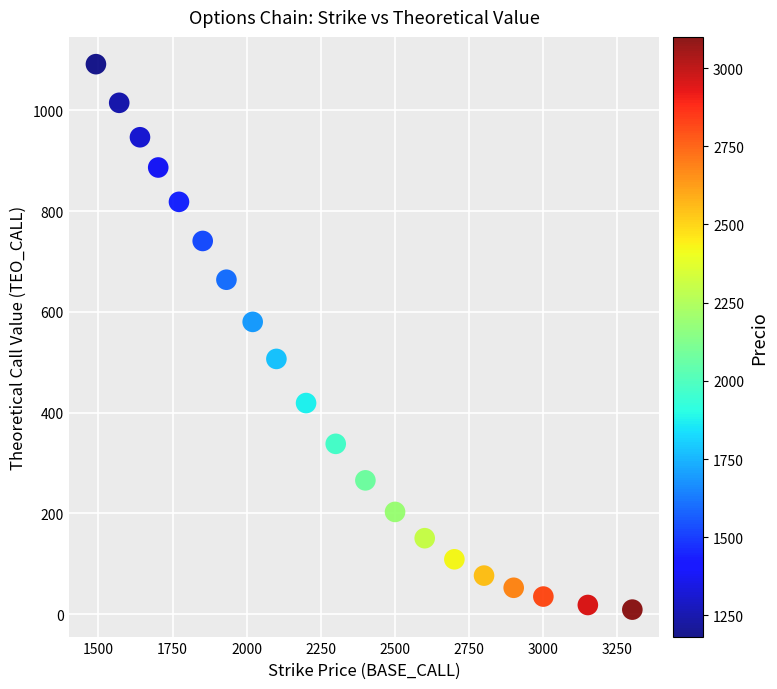

What is the range of X values (max minus min)?

1808.5